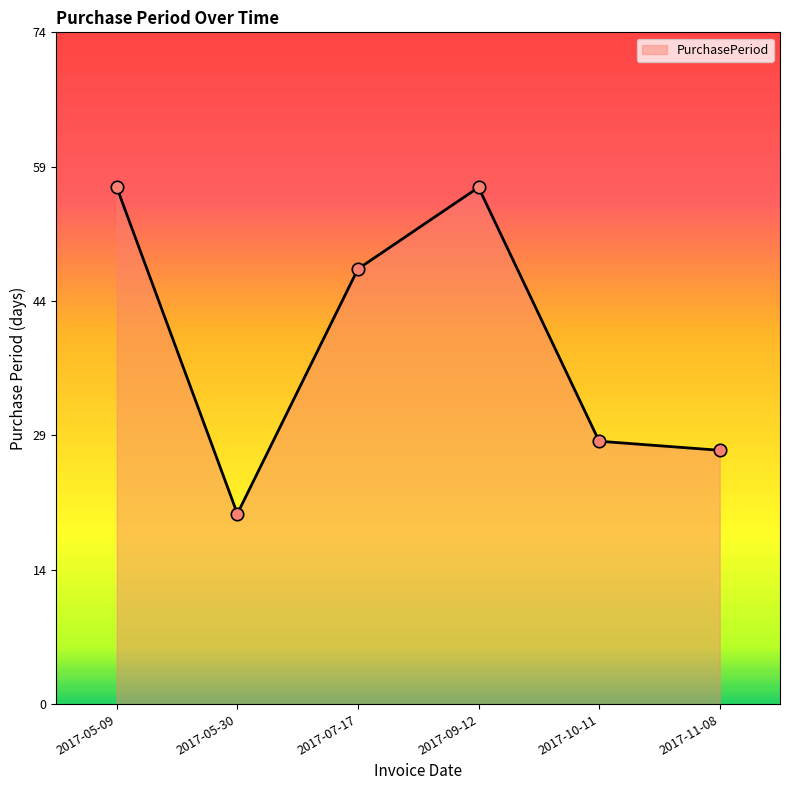

Is this an area chart (filled region under the line)?

Yes